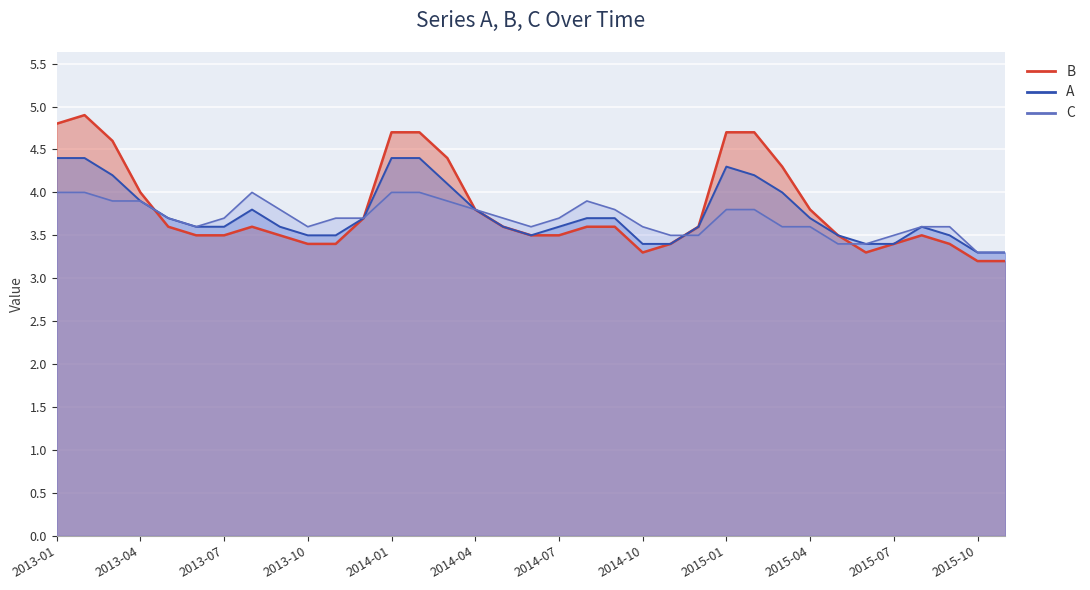

Reading left to right, extract all data points from this chart.

B: 2013-01=4.8	2013-02=4.9	2013-03=4.6	2013-04=4.0	2013-05=3.6	2013-06=3.5	2013-07=3.5	2013-08=3.6	2013-09=3.5	2013-10=3.4	2013-11=3.4	2013-12=3.7	2014-01=4.7	2014-02=4.7	2014-03=4.4	2014-04=3.8	2014-05=3.6	2014-06=3.5	2014-07=3.5	2014-08=3.6	2014-09=3.6	2014-10=3.3	2014-11=3.4	2014-12=3.6	2015-01=4.7	2015-02=4.7	2015-03=4.3	2015-04=3.8	2015-05=3.5	2015-06=3.3	2015-07=3.4	2015-08=3.5	2015-09=3.4	2015-10=3.2	2015-11=3.2
A: 2013-01=4.4	2013-02=4.4	2013-03=4.2	2013-04=3.9	2013-05=3.7	2013-06=3.6	2013-07=3.6	2013-08=3.8	2013-09=3.6	2013-10=3.5	2013-11=3.5	2013-12=3.7	2014-01=4.4	2014-02=4.4	2014-03=4.1	2014-04=3.8	2014-05=3.6	2014-06=3.5	2014-07=3.6	2014-08=3.7	2014-09=3.7	2014-10=3.4	2014-11=3.4	2014-12=3.6	2015-01=4.3	2015-02=4.2	2015-03=4.0	2015-04=3.7	2015-05=3.5	2015-06=3.4	2015-07=3.4	2015-08=3.6	2015-09=3.5	2015-10=3.3	2015-11=3.3
C: 2013-01=4.0	2013-02=4.0	2013-03=3.9	2013-04=3.9	2013-05=3.7	2013-06=3.6	2013-07=3.7	2013-08=4.0	2013-09=3.8	2013-10=3.6	2013-11=3.7	2013-12=3.7	2014-01=4.0	2014-02=4.0	2014-03=3.9	2014-04=3.8	2014-05=3.7	2014-06=3.6	2014-07=3.7	2014-08=3.9	2014-09=3.8	2014-10=3.6	2014-11=3.5	2014-12=3.5	2015-01=3.8	2015-02=3.8	2015-03=3.6	2015-04=3.6	2015-05=3.4	2015-06=3.4	2015-07=3.5	2015-08=3.6	2015-09=3.6	2015-10=3.3	2015-11=3.3